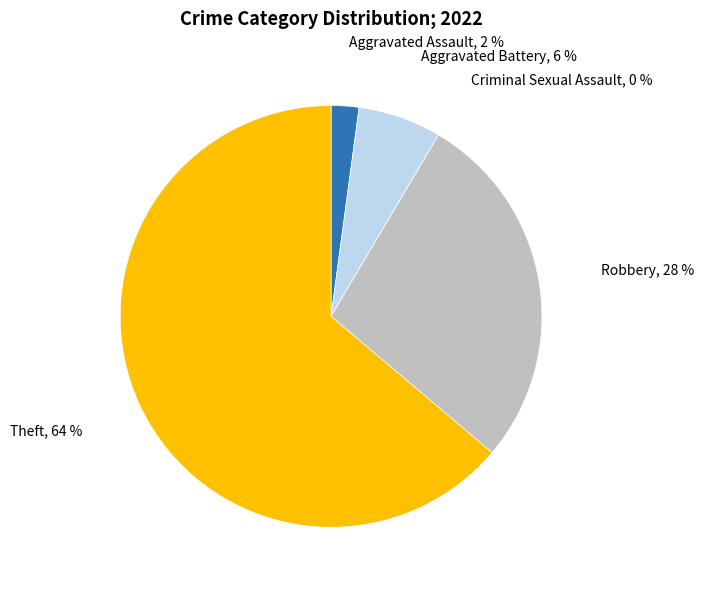

Which category has the biggest portion of the pie?

Theft